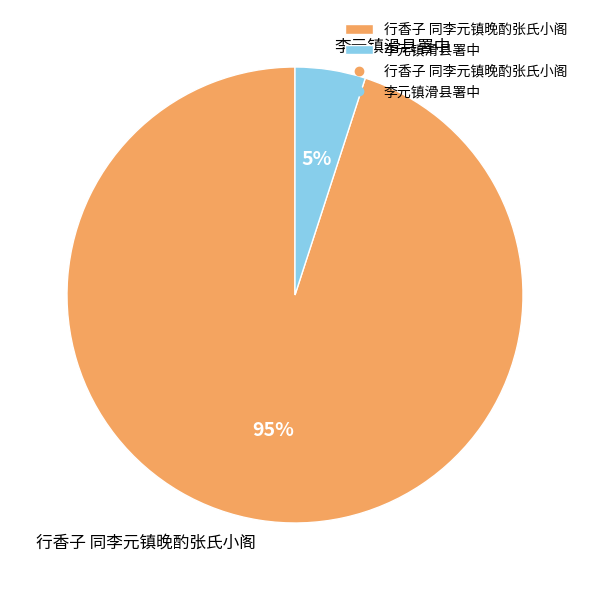

The 李元镇滑县署中 slice represents 5% of the pie. True or false?

True